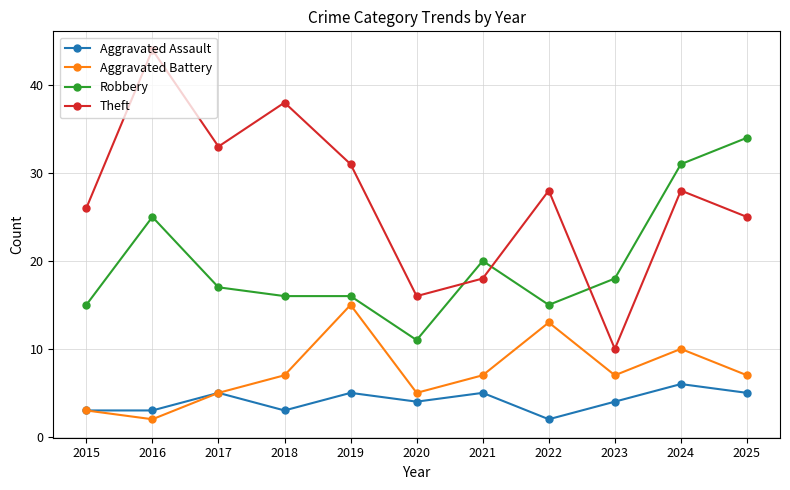

True or false: Aggravated Battery and Robbery cross at least once.

False